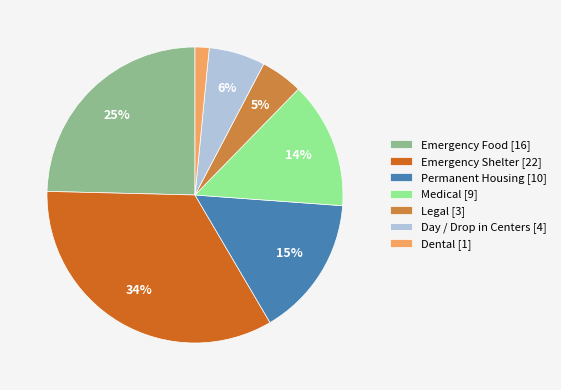

Which has a higher value, Day / Drop in Centers [4] or Emergency Food [16]?

Emergency Food [16]